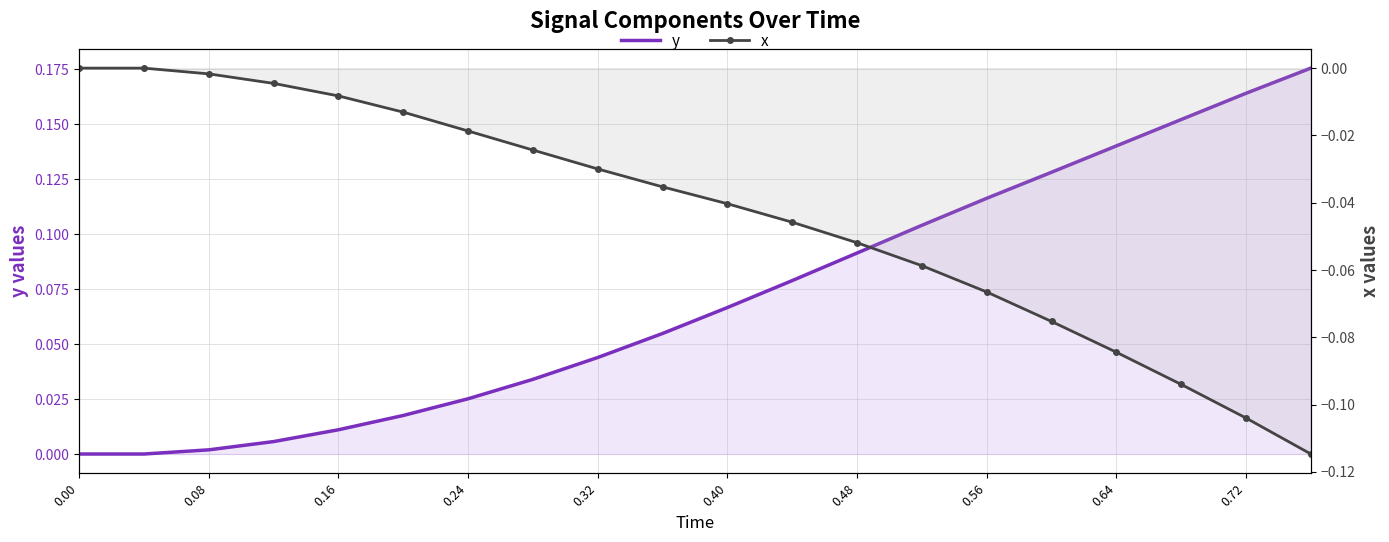

Which series has the largest range (max minus min)?

y